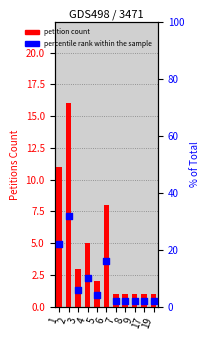

What is the total value across all series at 1?

33